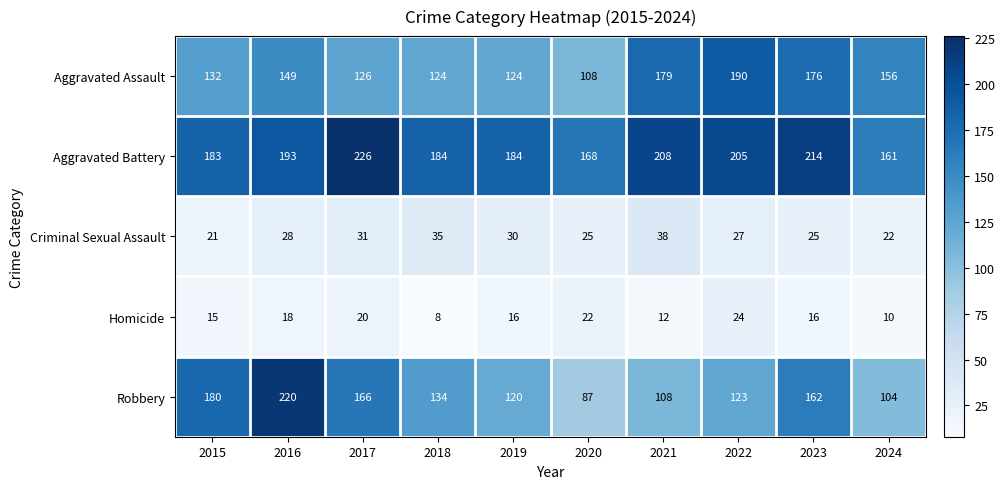

How many distinct data groups are displayed?

5